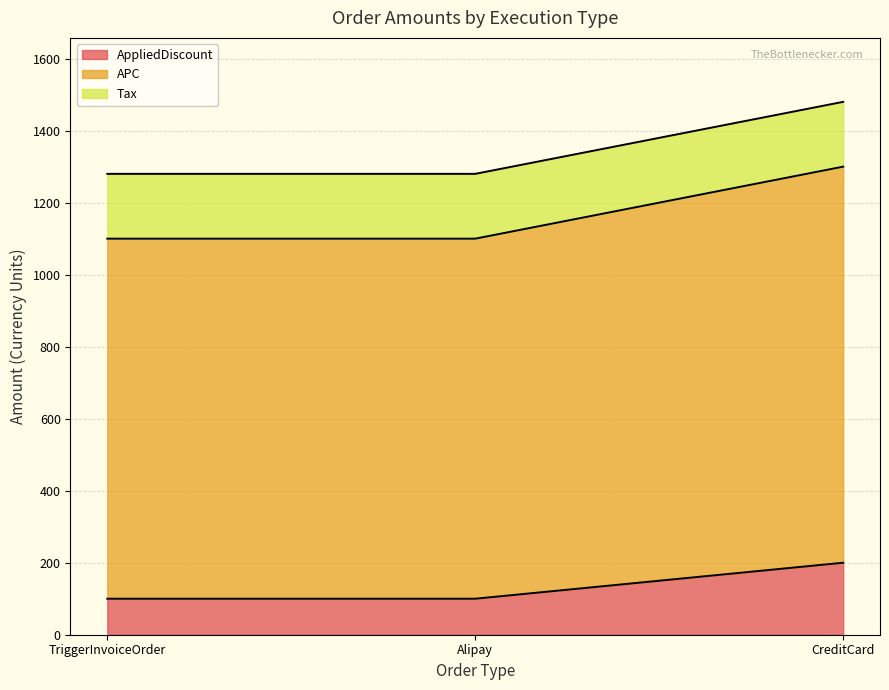

The AppliedDiscount series shows 200 at CreditCard. True or false?

True